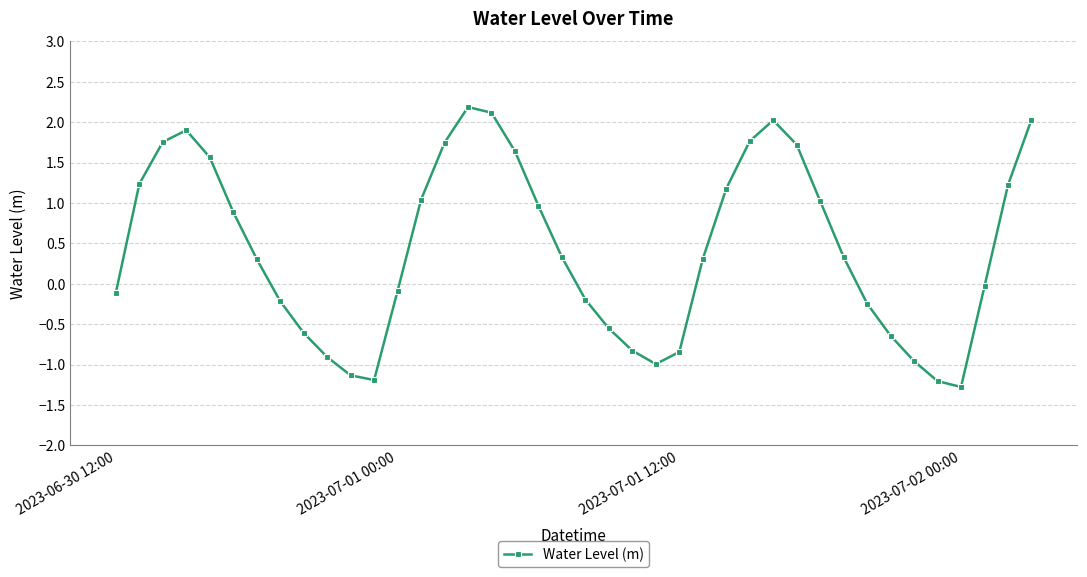

What is the average value?

0.4